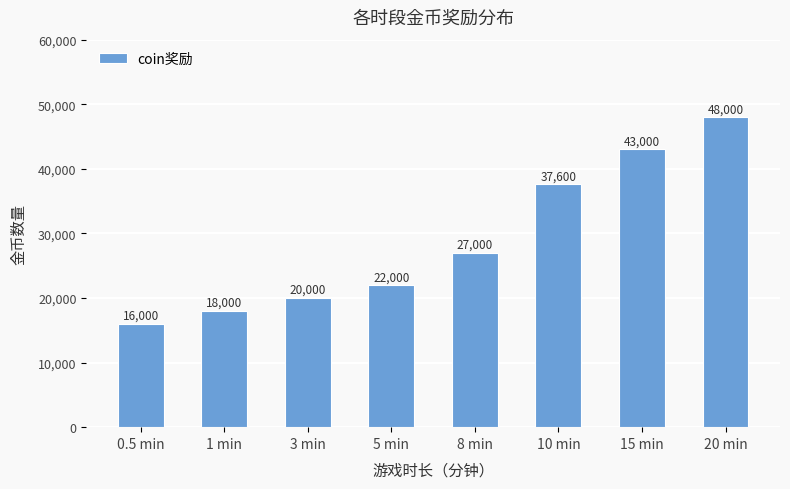

How many data points does each series have?

8